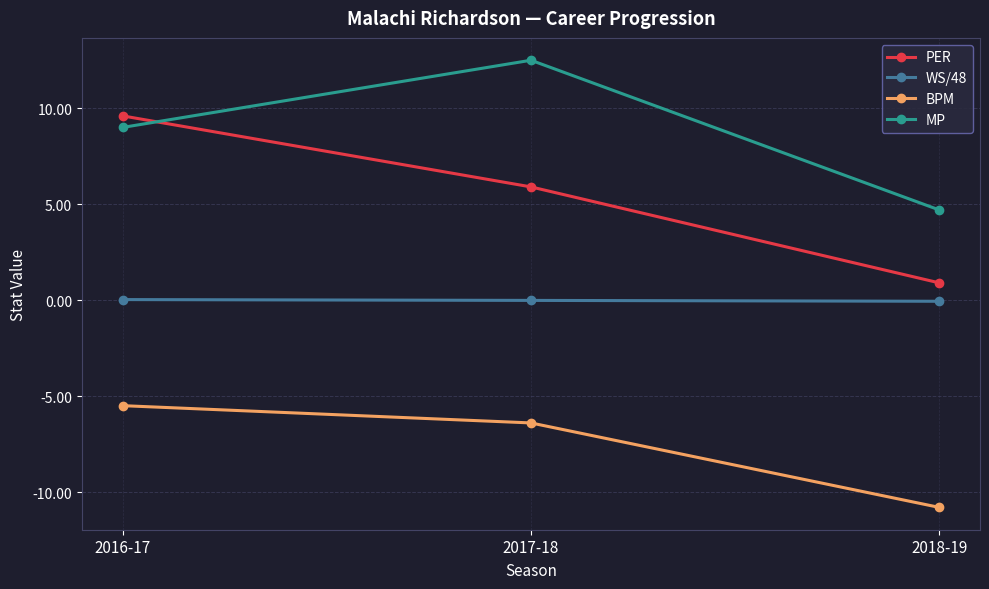

What are all the series names shown in the legend?

PER, WS/48, BPM, MP